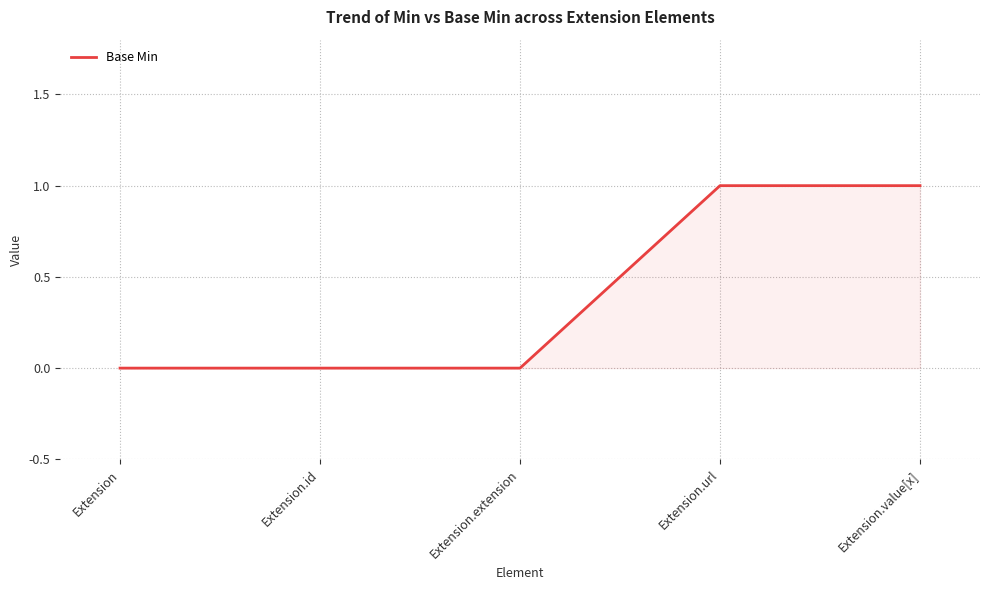

The chart shows a value of 0 at Extension.url. True or false?

False